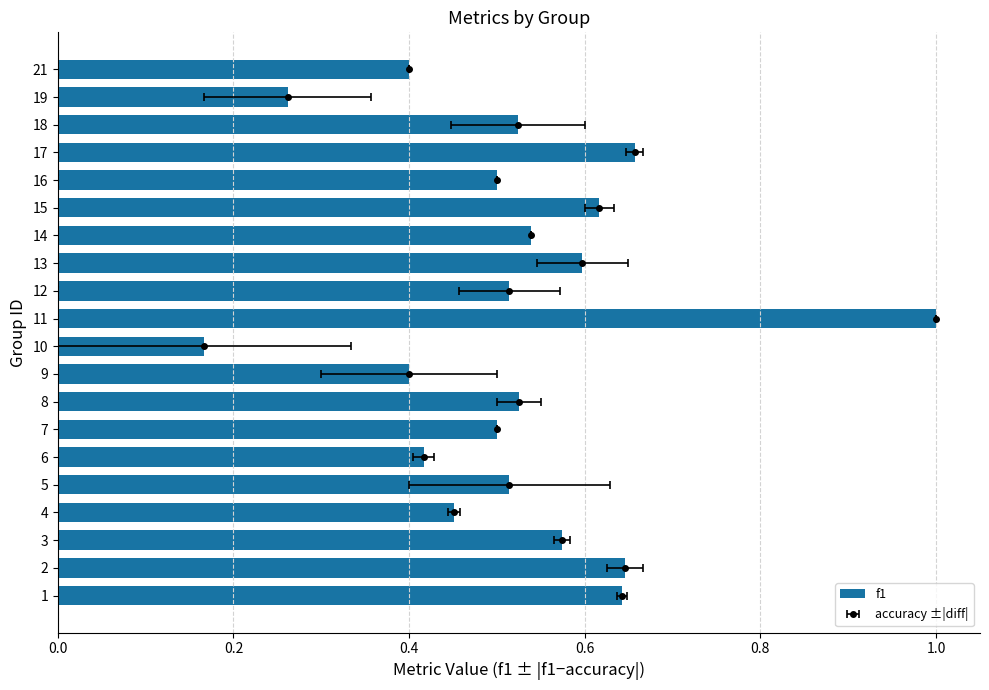

How many categories are shown in the chart?

20